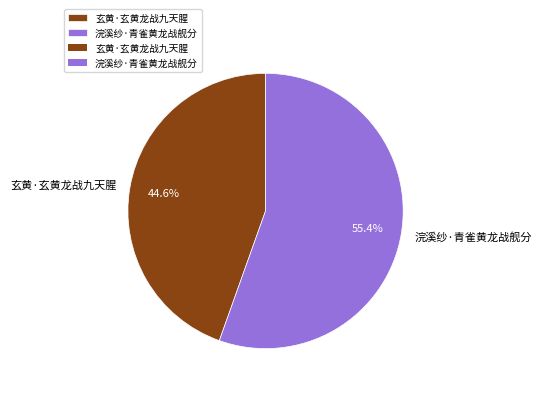

To the nearest percent, what is the average slice percentage?

50%